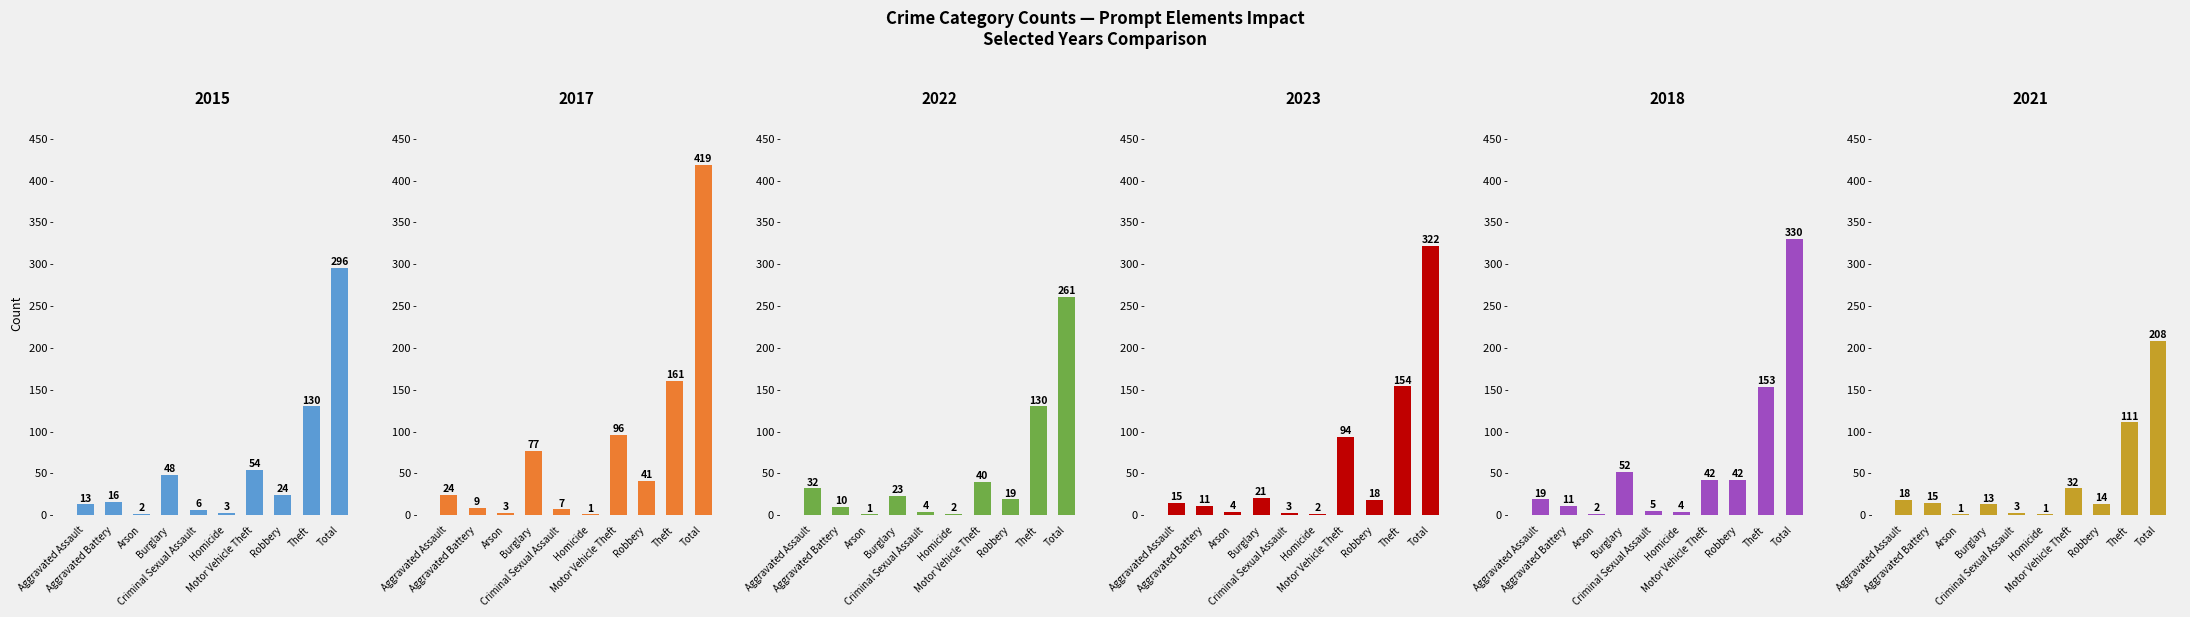

What are all the series names shown in the legend?

2015, 2017, 2022, 2023, 2018, 2021